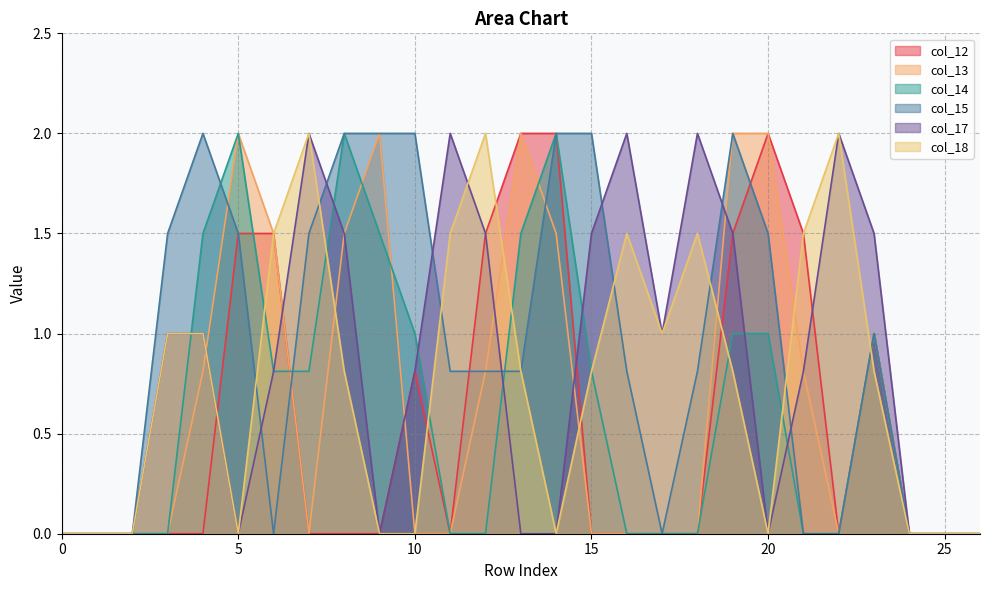

True or false: col_17 has more than 1 points higher than both neighbors.

True